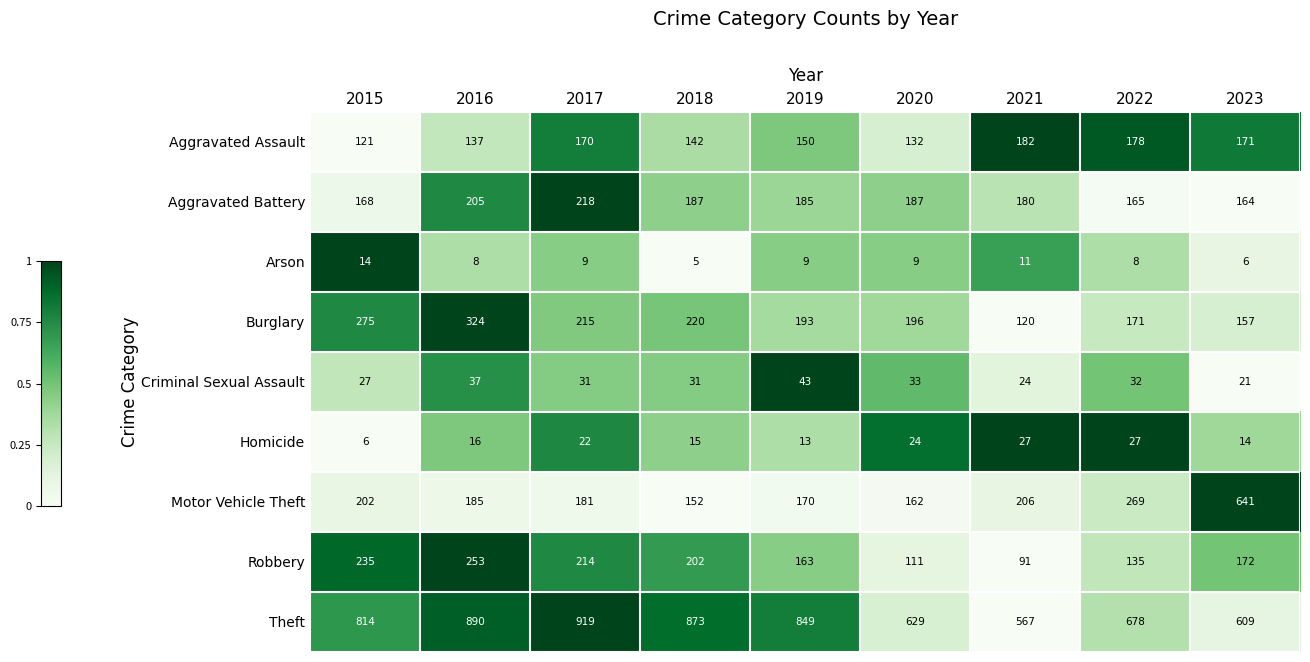

At which label does Robbery first exceed 172?

2015